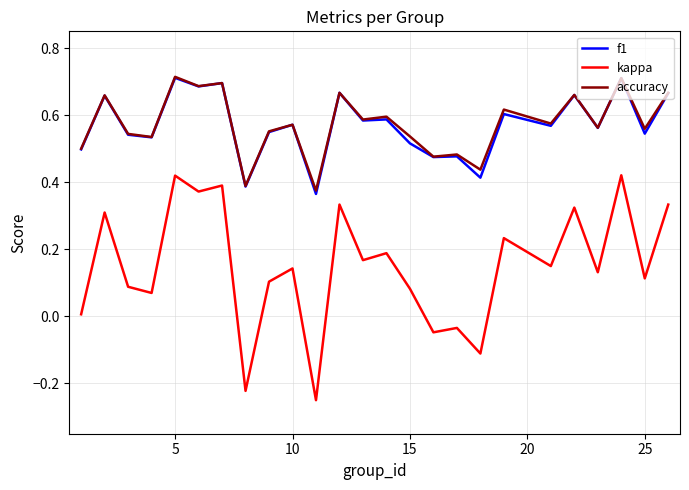

Which series has the widest spread of values?

kappa